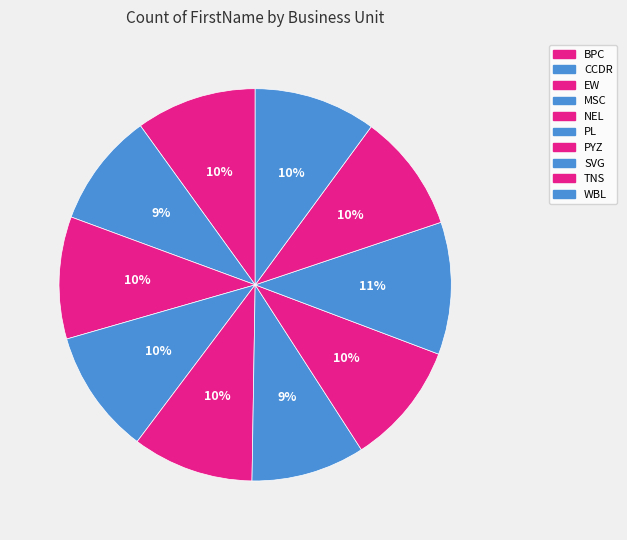

Count the number of slices in the pie.

10